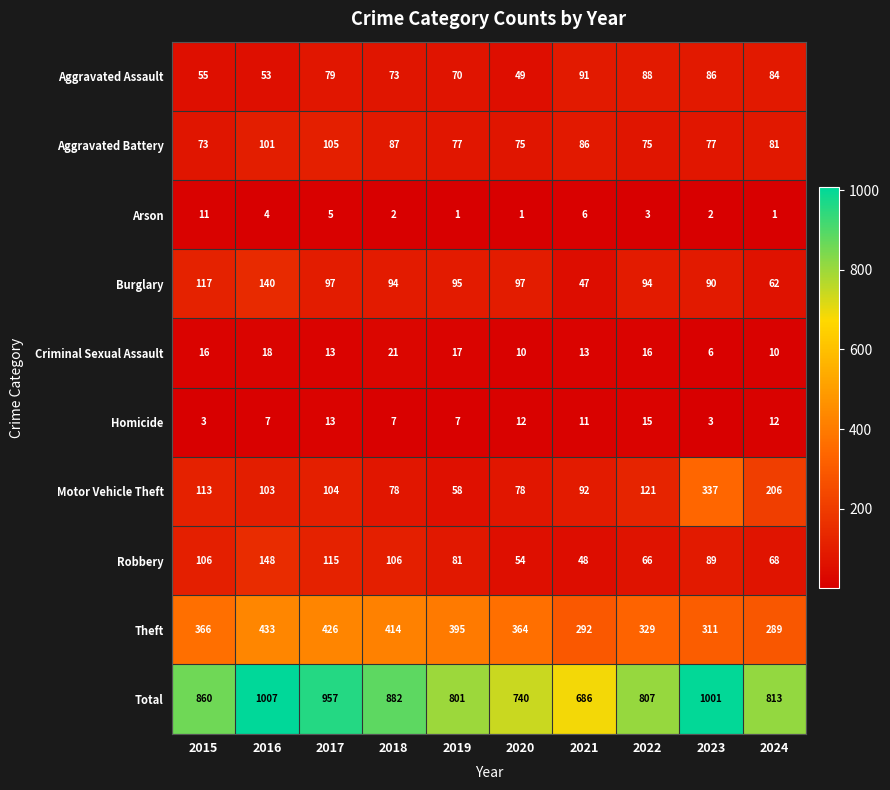

At which label does Arson first exceed 3?

2015